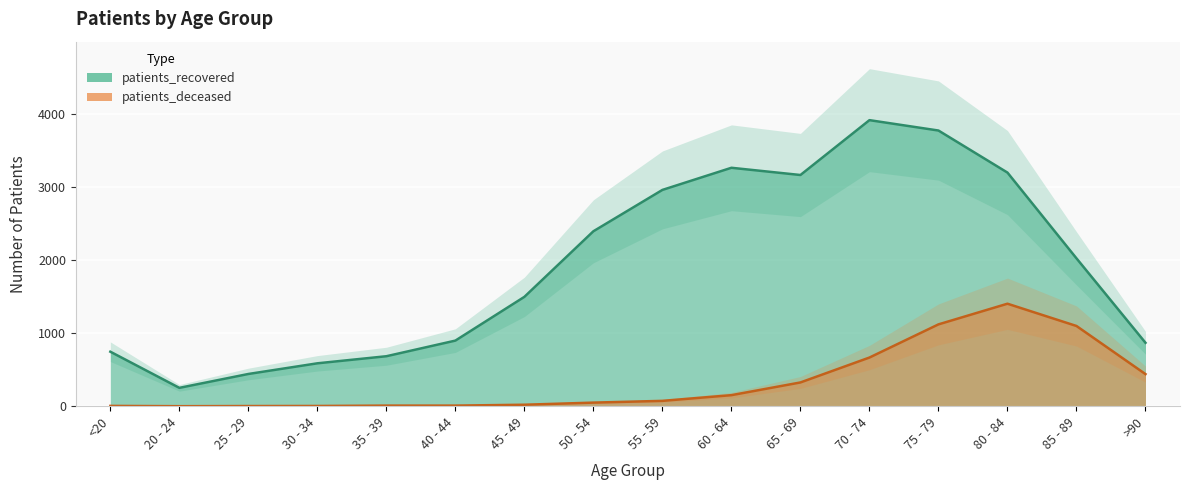

At which label is patients_recovered closest to 2083?

85 - 89